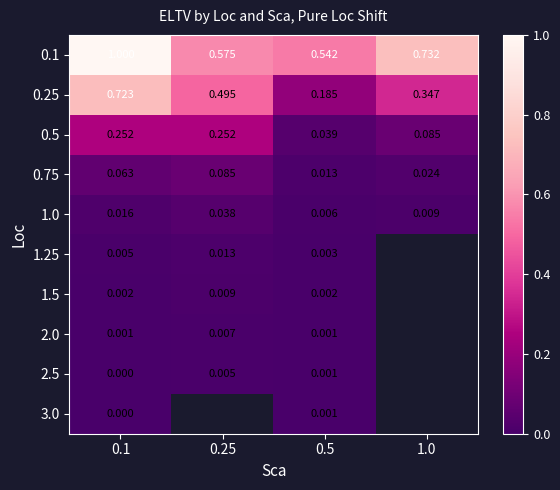

How many positive values does the 3.0 series have?

2